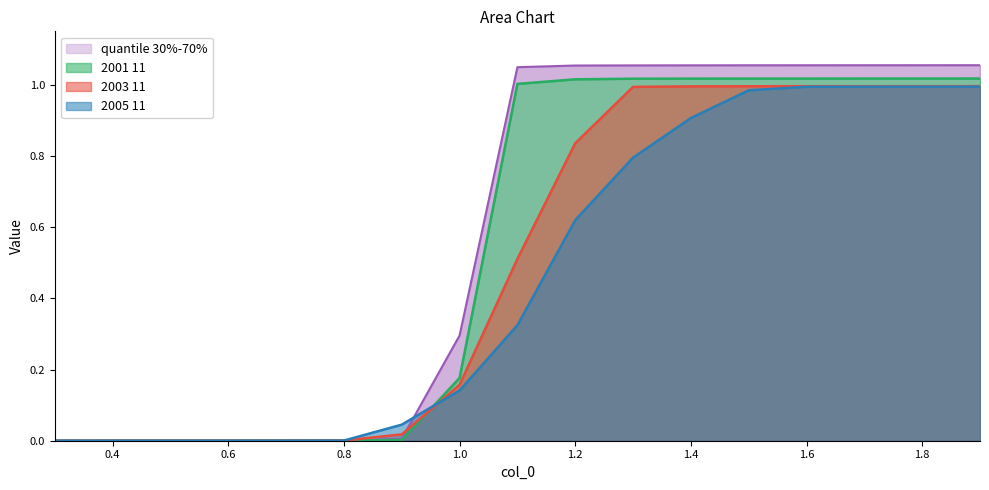

Does the chart have visible grid lines?

No